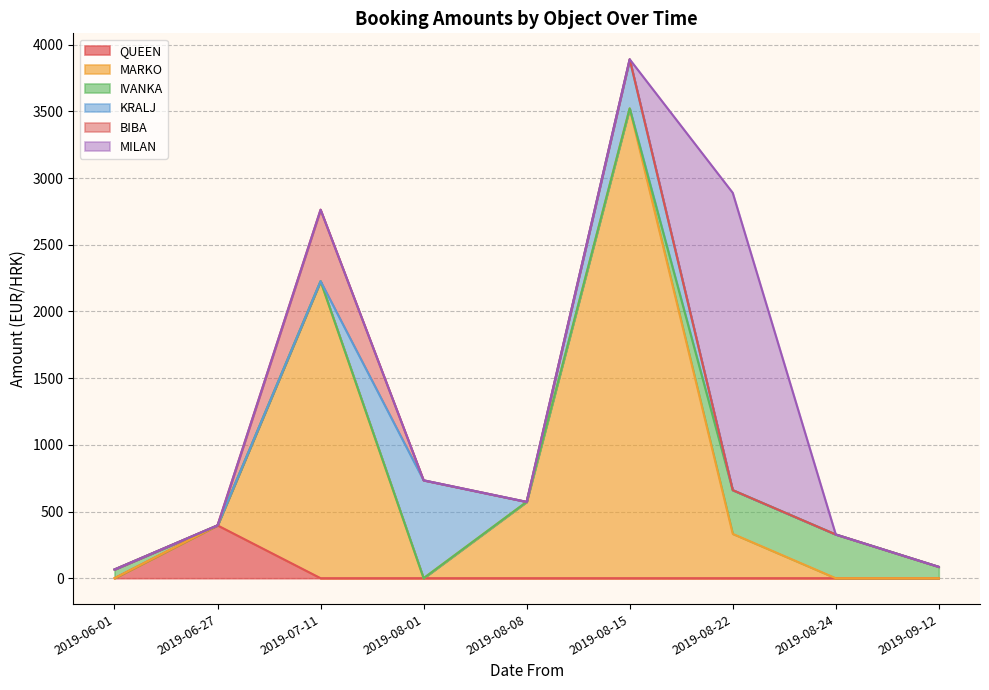

What is the highest value of the QUEEN series?

396.0